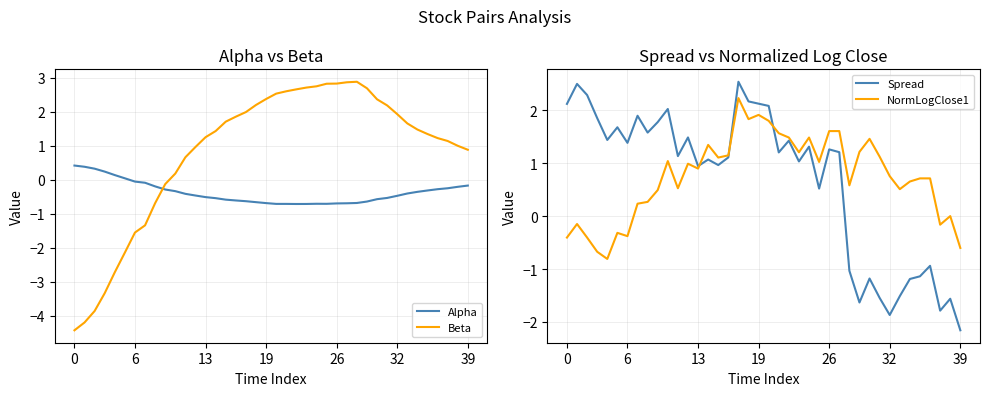

True or false: Spread has a value of 0.9 at 13.

True